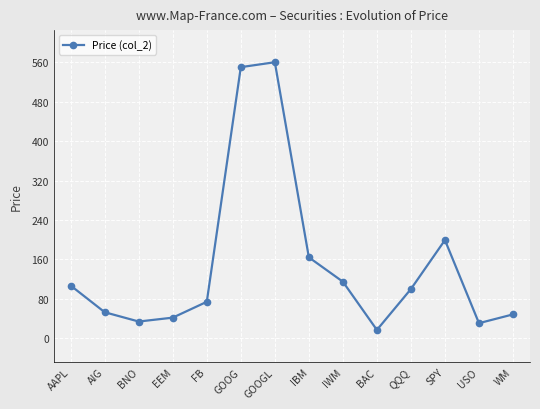

What is the greatest value displayed?

560.3